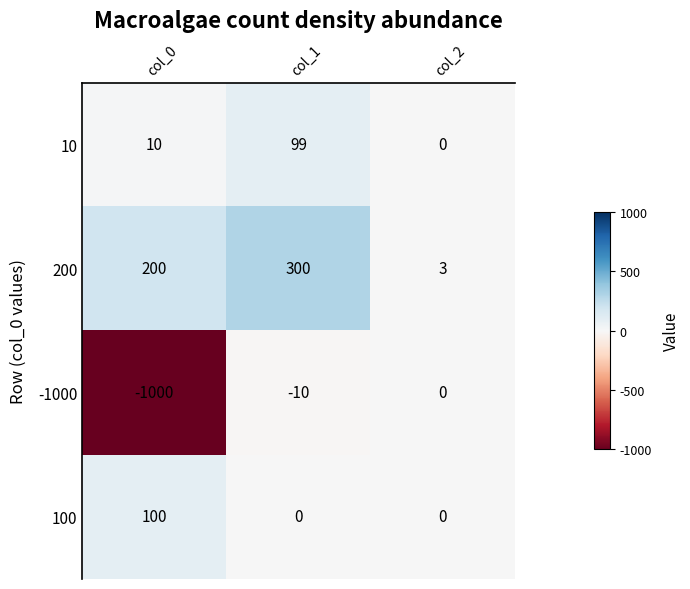

What is the total value across all series at col_0?

-690